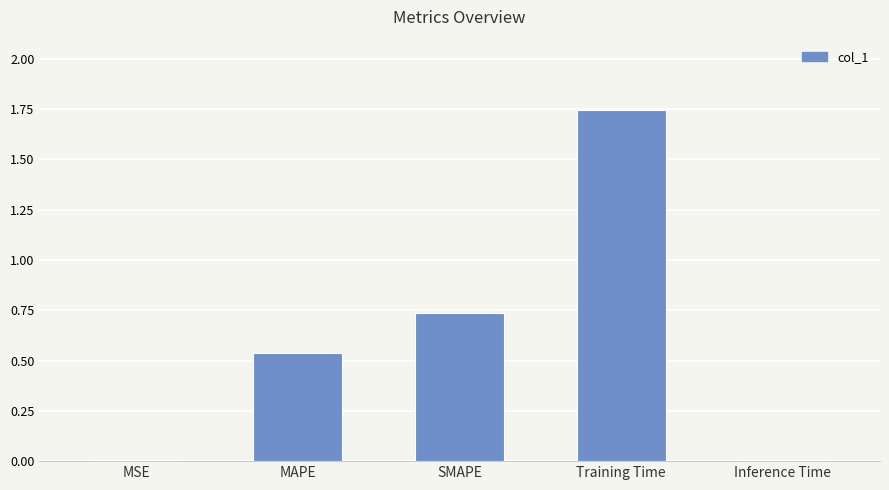

True or false: the data shows 0.0 at Inference Time.

True